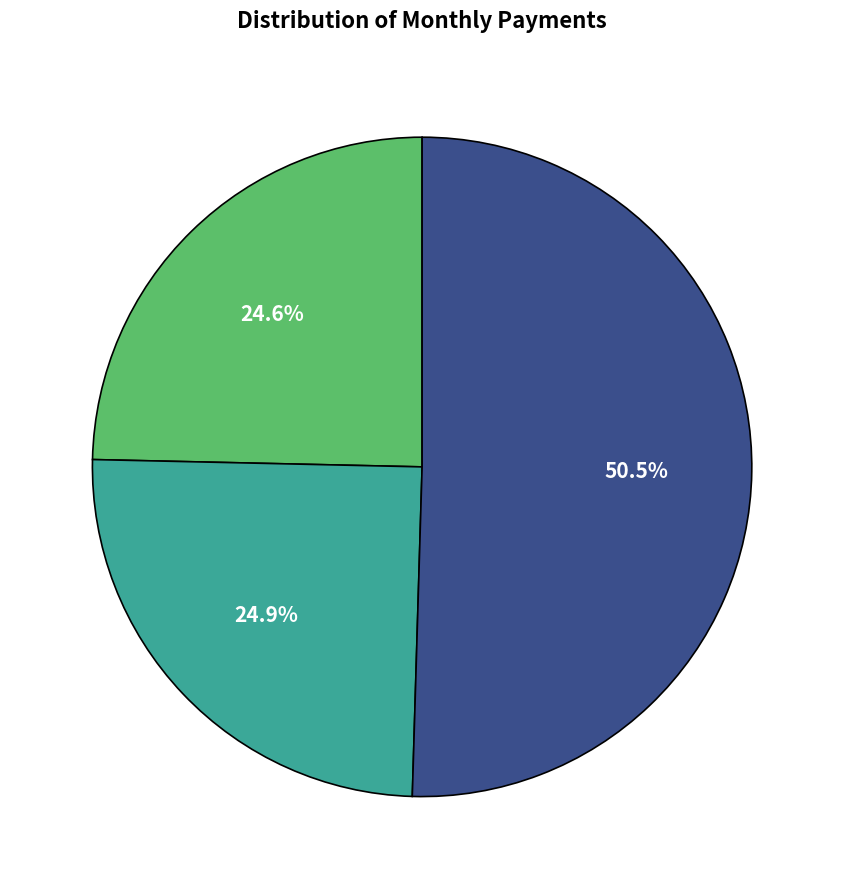

Is there any slice that represents more than half of the pie?

Yes